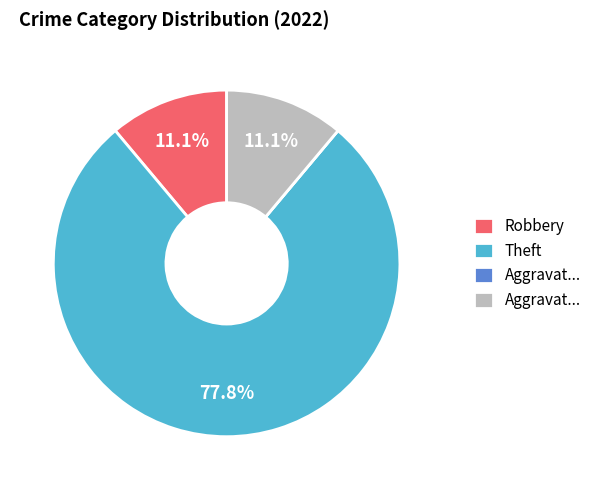

Is there any slice that represents more than half of the pie?

Yes